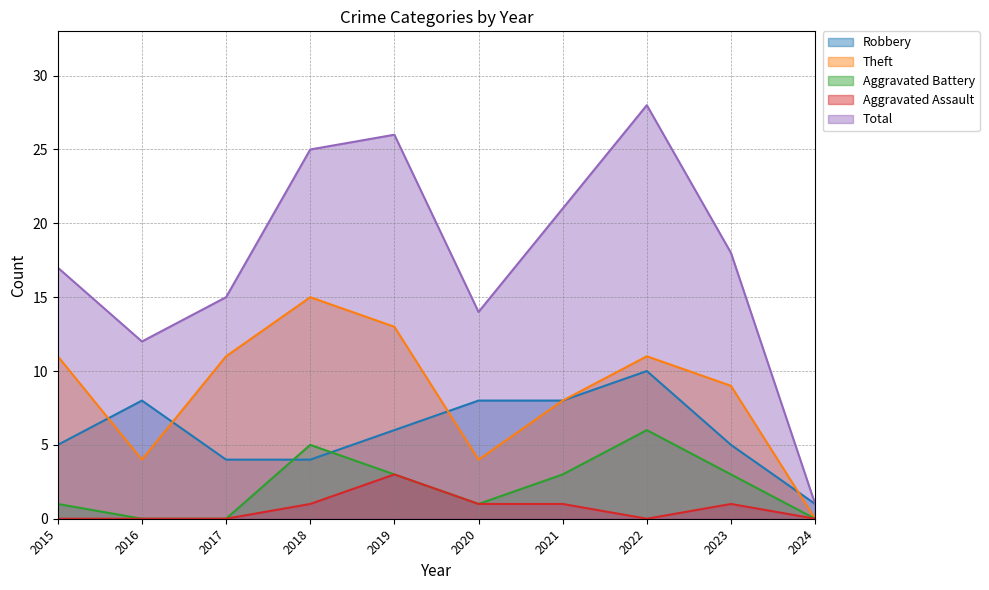

Which series has the largest total across all categories?

Total